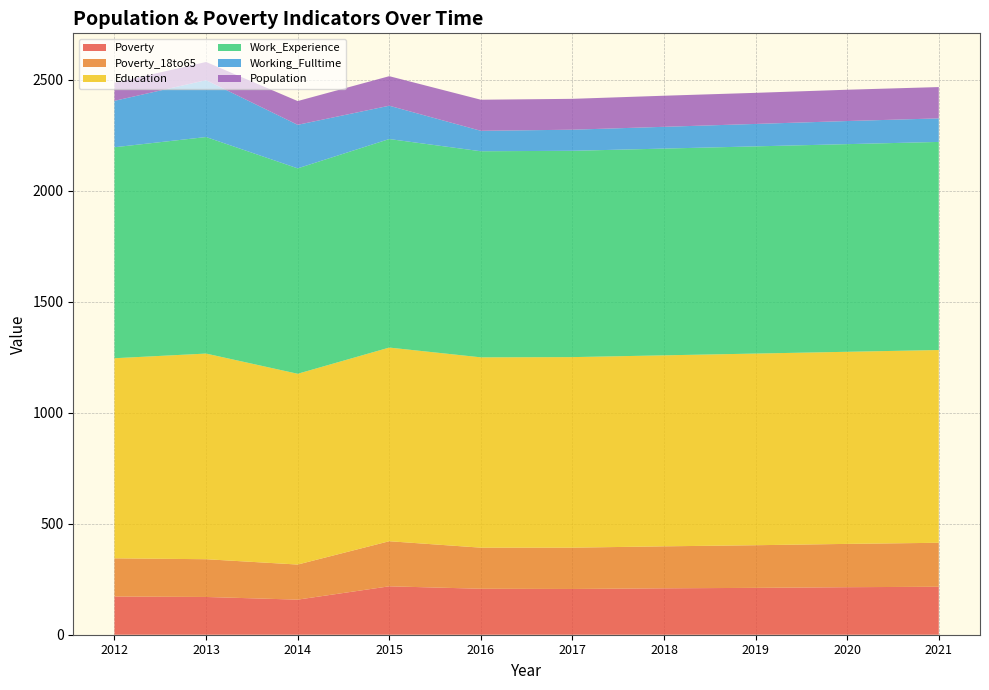

Reading left to right, list all the values displayed in this chart.

Poverty: 2012=172	2013=170	2014=158	2015=218	2016=207	2017=206	2018=209	2019=211	2020=214	2021=216
Poverty_18to65: 2012=172	2013=170	2014=158	2015=203	2016=185	2017=186	2018=189	2019=192	2020=195	2021=198
Education: 2012=901	2013=926	2014=859	2015=872	2016=857	2017=858	2018=860	2019=863	2020=865	2021=868
Work_Experience: 2012=950	2013=975	2014=925	2015=939	2016=928	2017=929	2018=931	2019=933	2020=935	2021=937
Working_Fulltime: 2012=209	2013=256	2014=196	2015=150	2016=92	2017=95	2018=98	2019=101	2020=104	2021=106
Population: 2012=81	2013=82	2014=107	2015=133	2016=140	2017=139	2018=140	2019=140	2020=141	2021=141